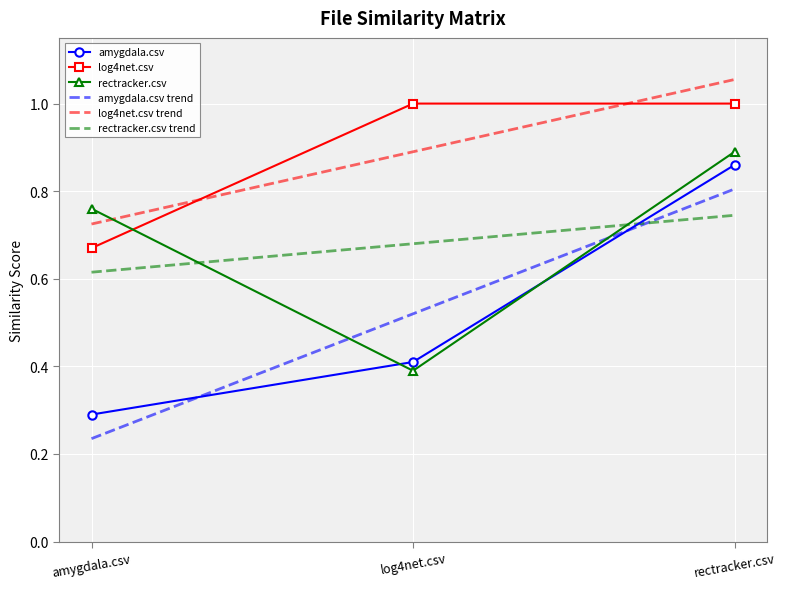

List the series in order of their peak value, highest first.

log4net.csv, rectracker.csv, amygdala.csv